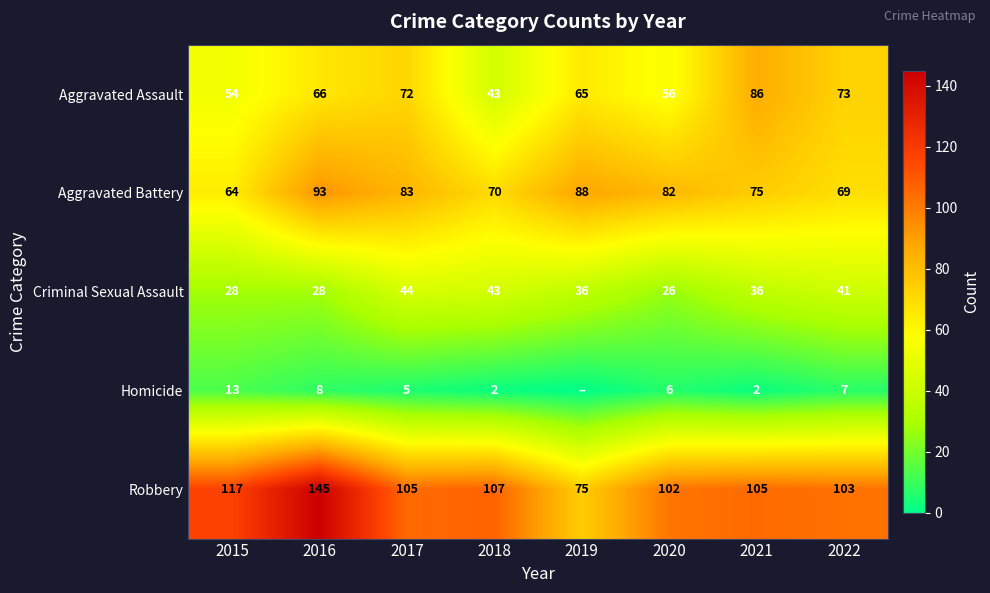

The value of Criminal Sexual Assault at 2016 is 10. True or false?

False